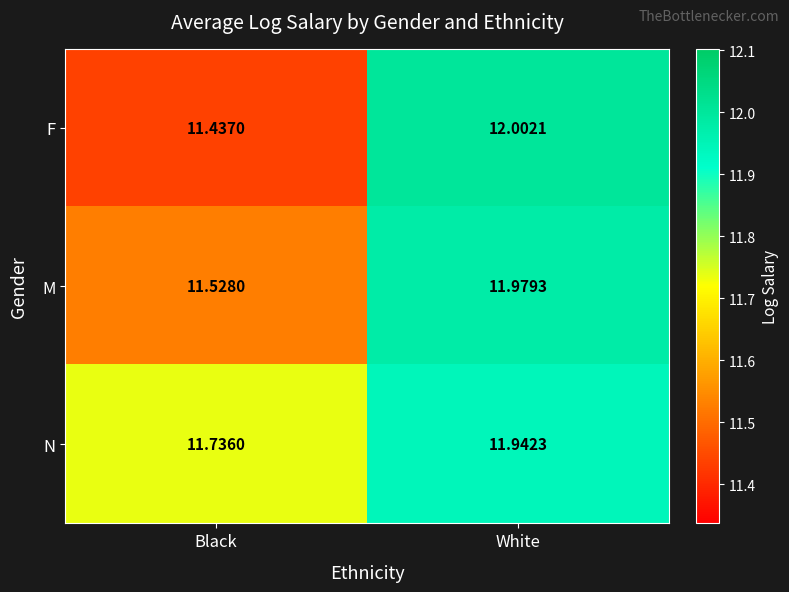

Between Black and White, which series saw the biggest shift?

F